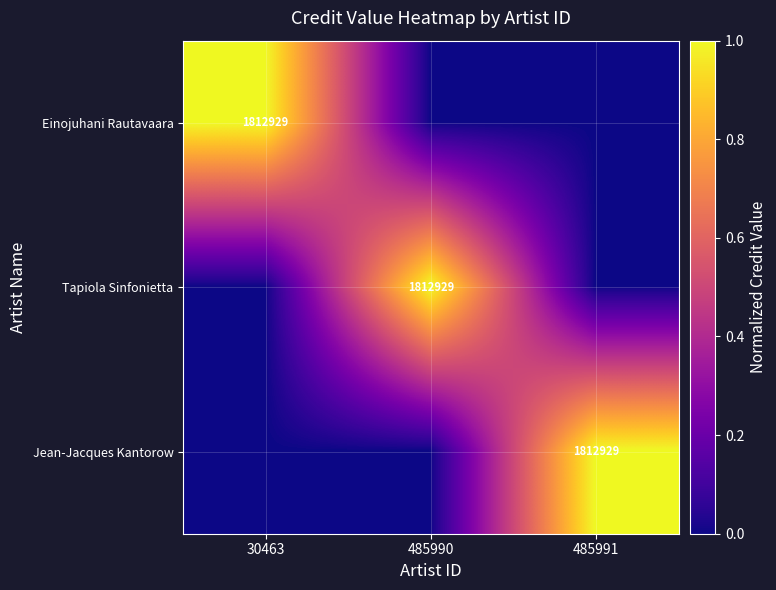

The value of Tapiola Sinfonietta at 485990 is 1218899. True or false?

False